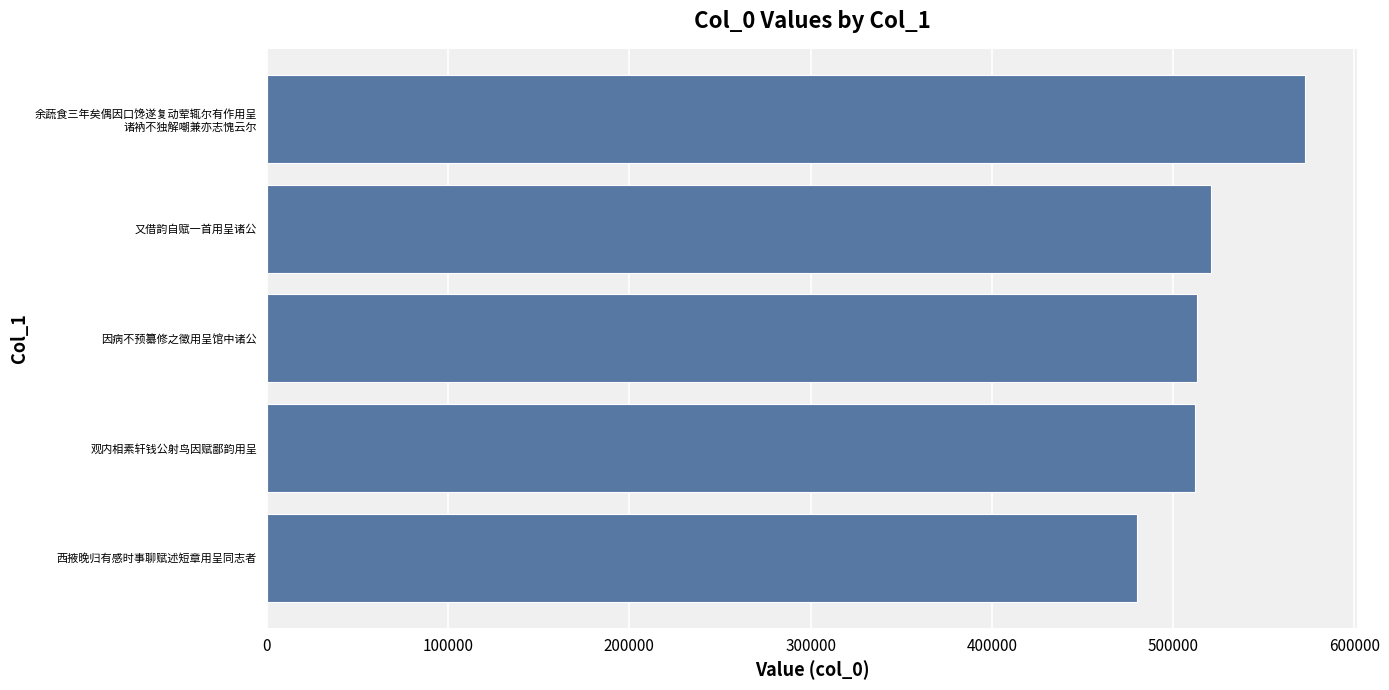

What is the difference between the second highest and minimum values?

40747